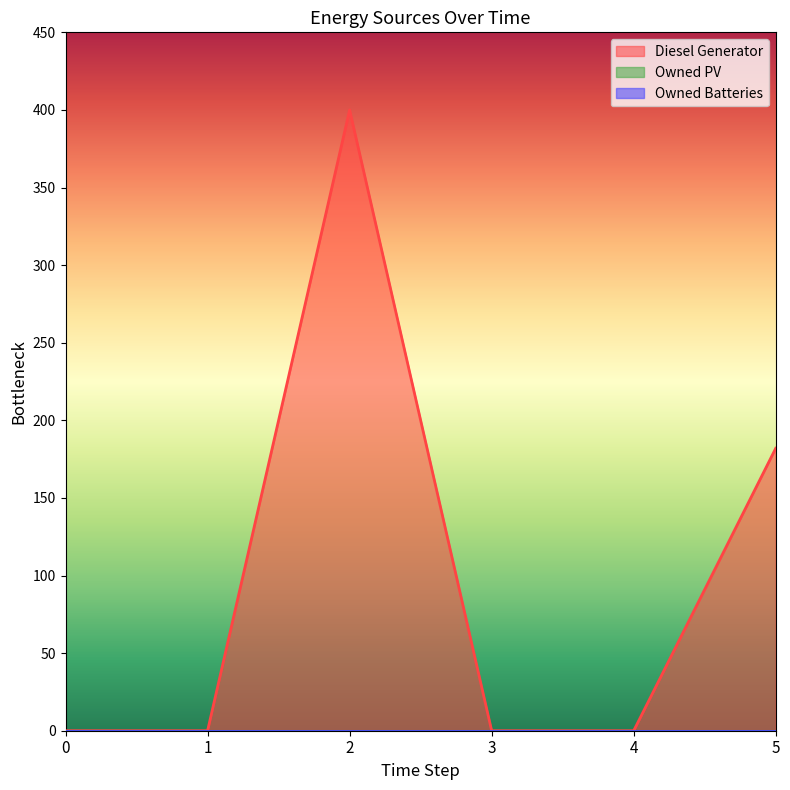

True or false: Diesel Generator and Owned Batteries cross at least once.

False